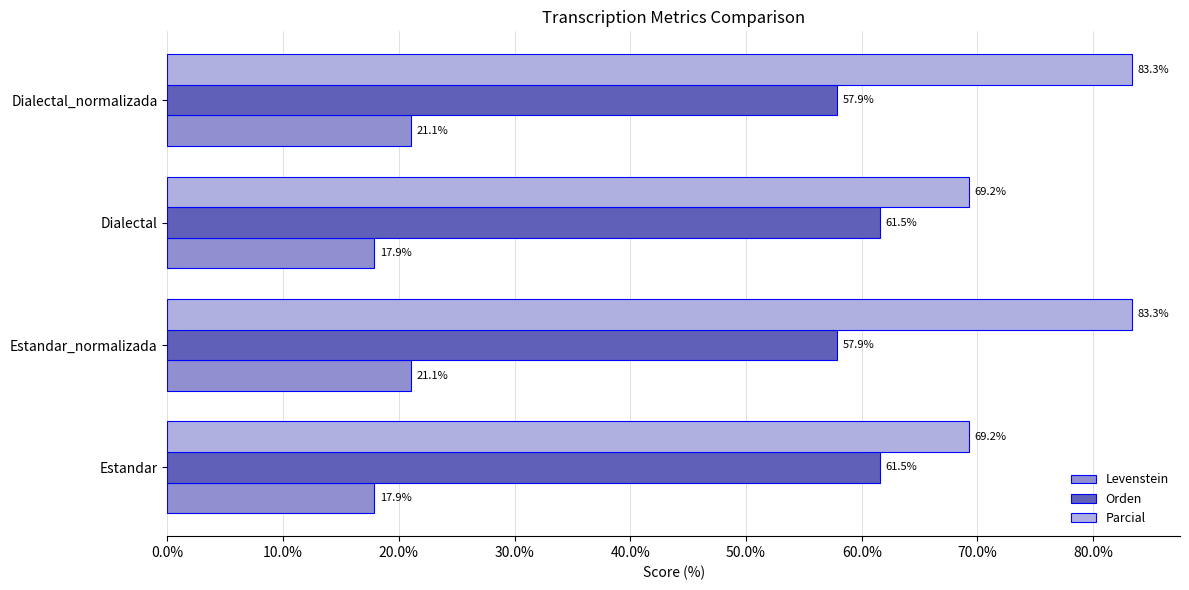

Which series has the largest total across all categories?

Parcial